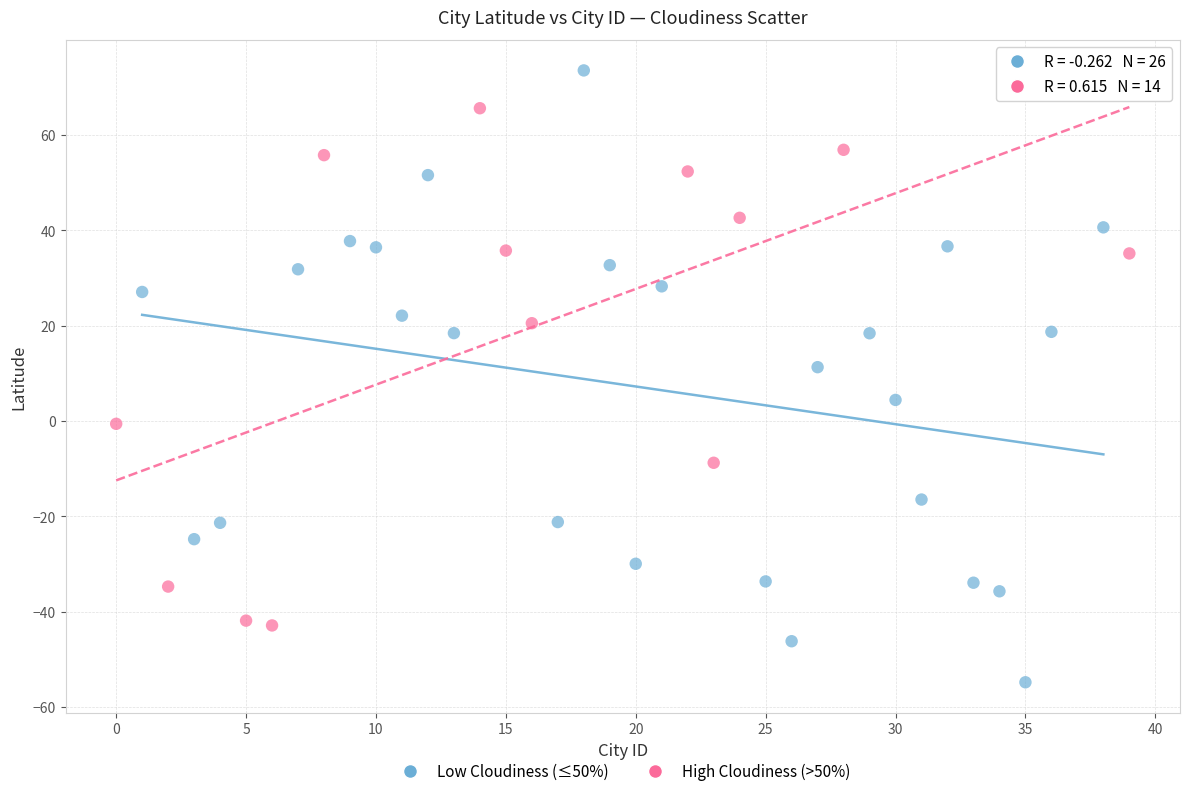

Which series has the largest Y range (max minus min)?

Low Cloudiness (≤50%)